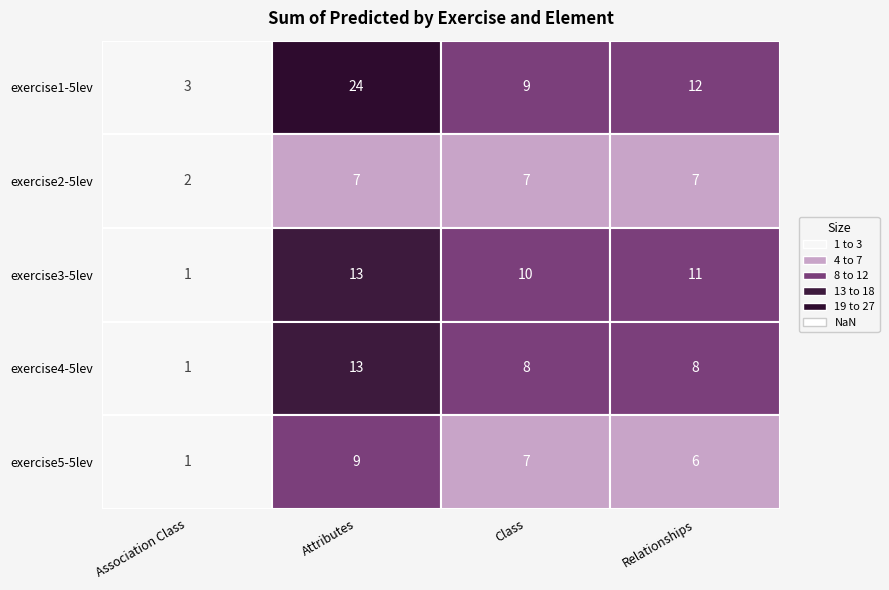

Which category has the lowest value in the exercise2-5lev series?

Association Class